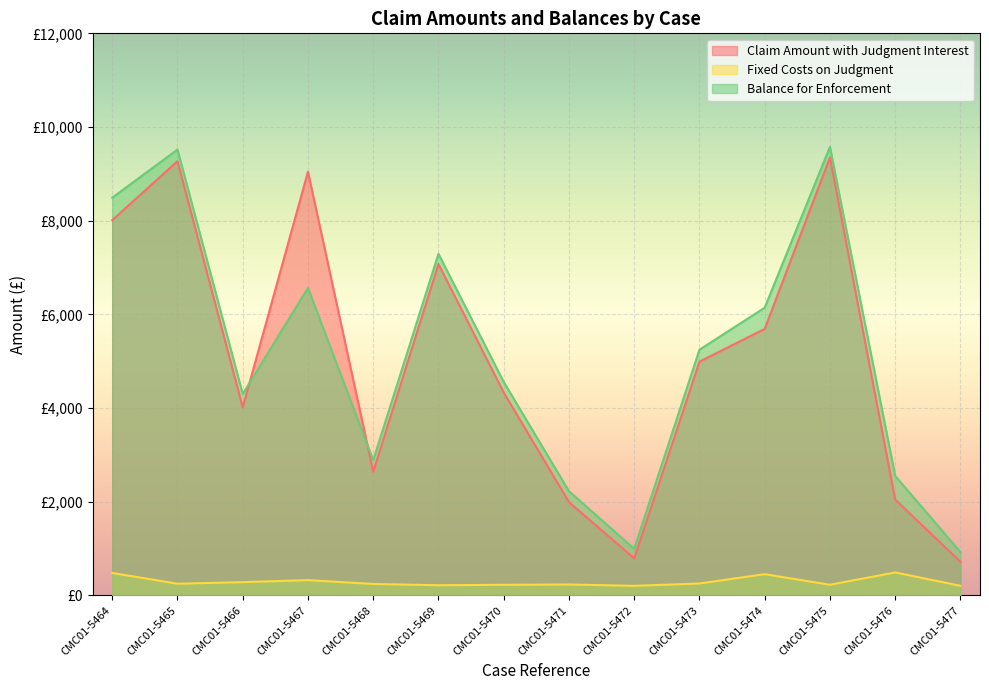

After their last crossing, which series has the higher values: Balance for Enforcement or Claim Amount with Judgment Interest?

Balance for Enforcement